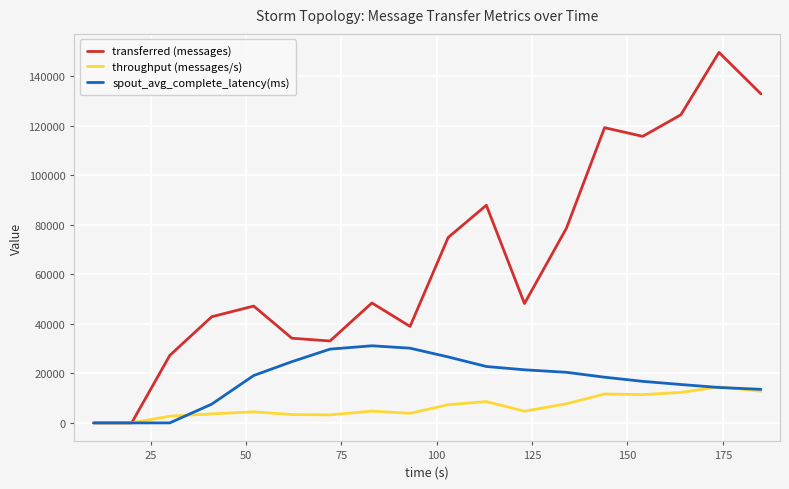

What is the greatest value displayed?

149620.0